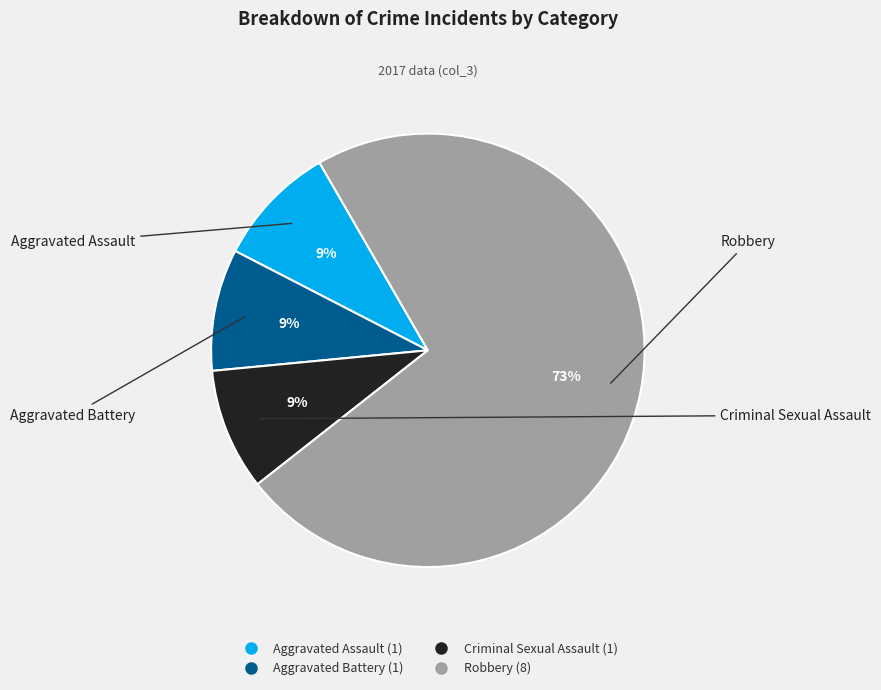

To the nearest percent, what is the difference between the largest and smallest slice percentages?

64%